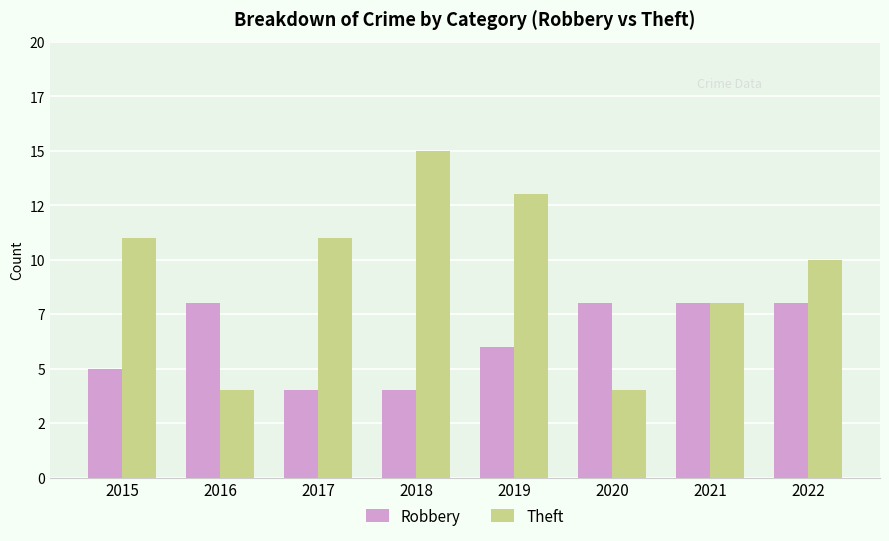

At which category is the sum across all series the highest?

2018